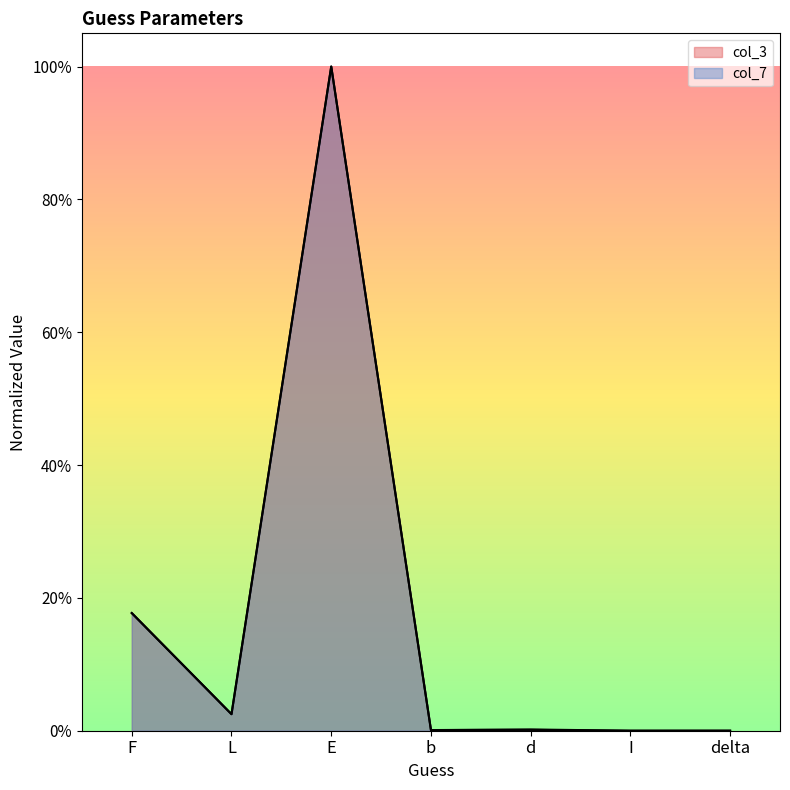

What position from the right is L?

6